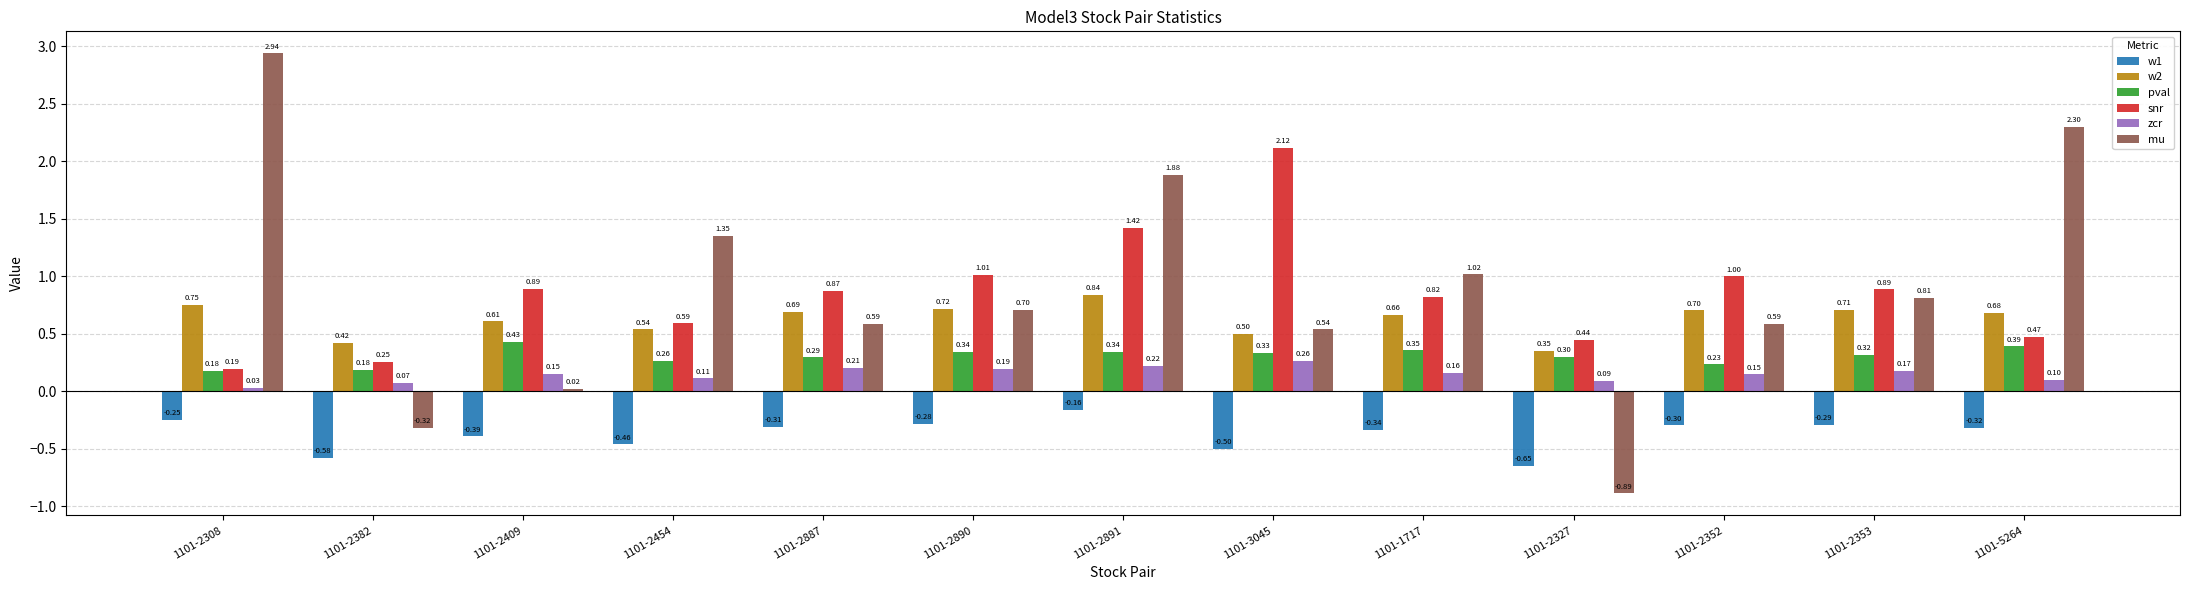

Is the value of w1 at 1101-2308 greater than the value of zcr at 1101-2890?

No